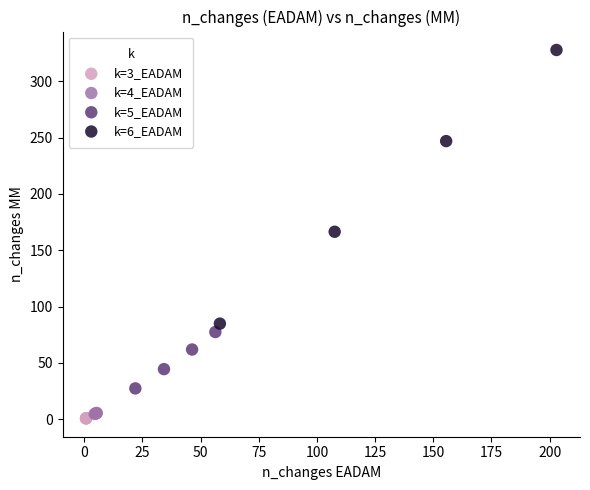

Which series reaches the maximum Y coordinate?

k=6_EADAM